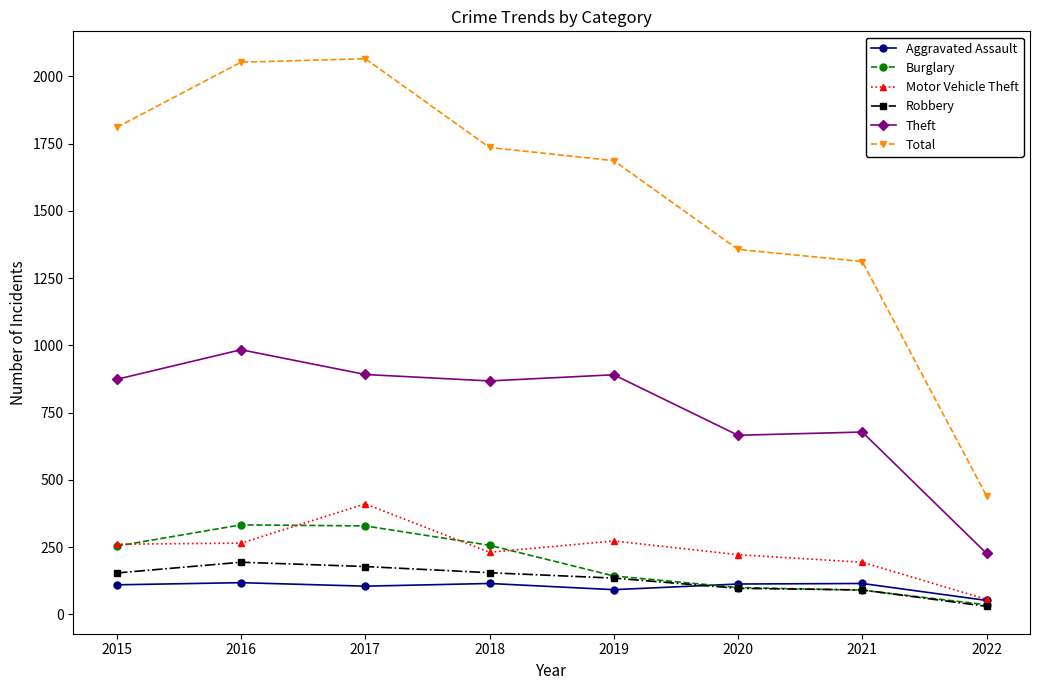

At how many categories does at least one series exceed 109?

8